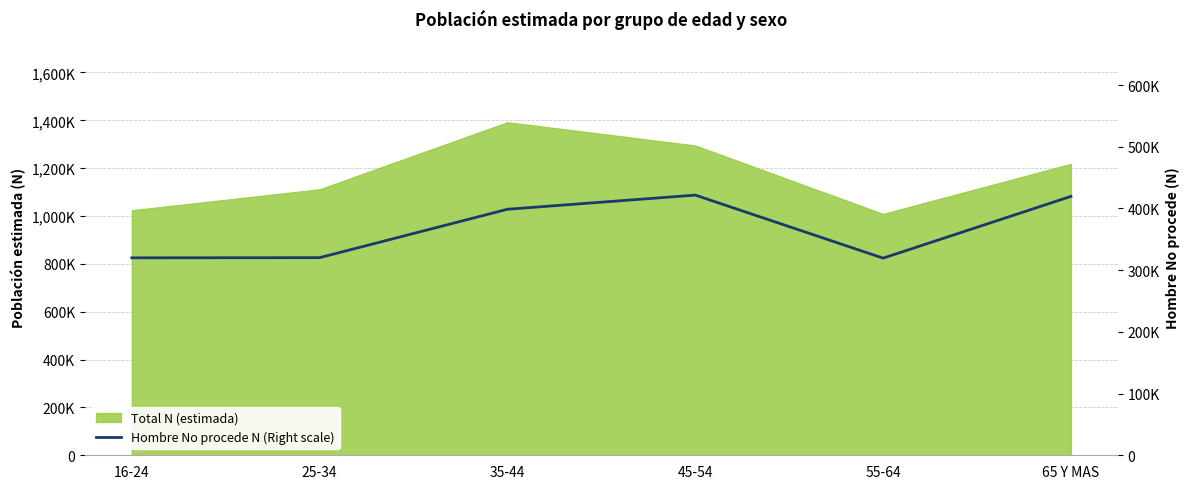

What is the difference between the values at 35-44 and 55-64?

79210